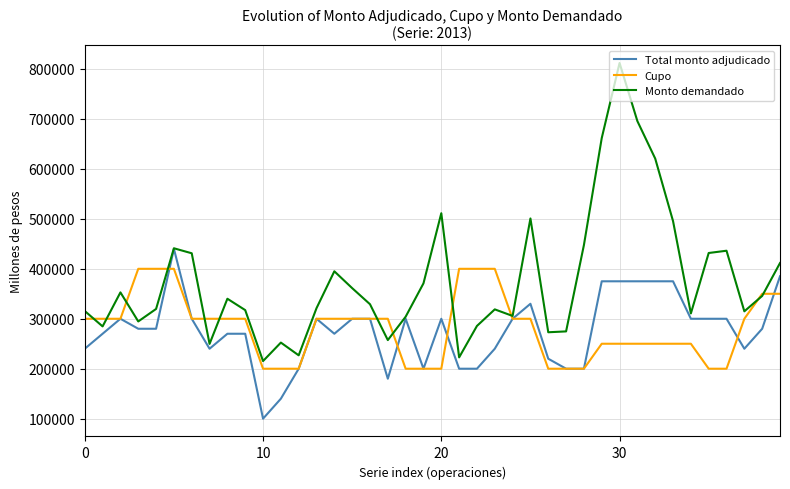

What are all the series names shown in the legend?

Total monto adjudicado, Cupo, Monto demandado